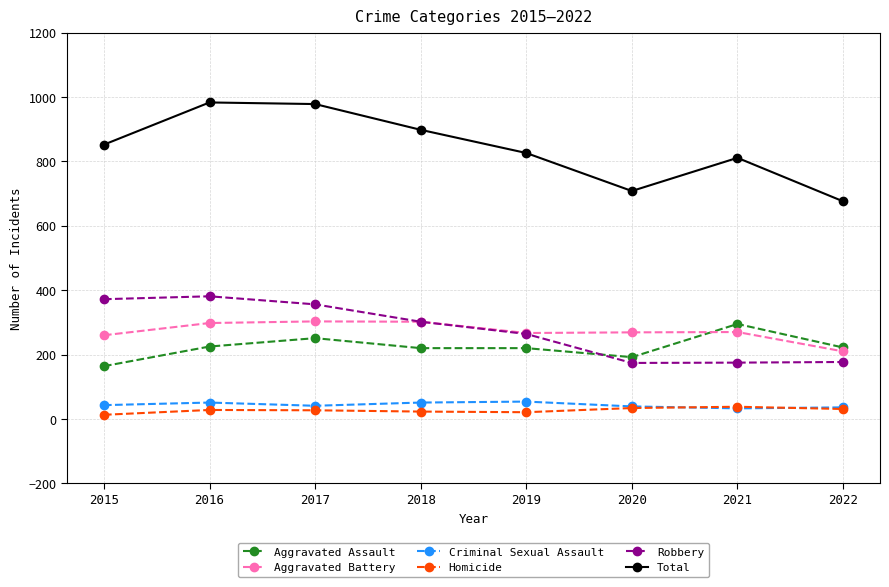

What is the total value across all series at 2015?

1704